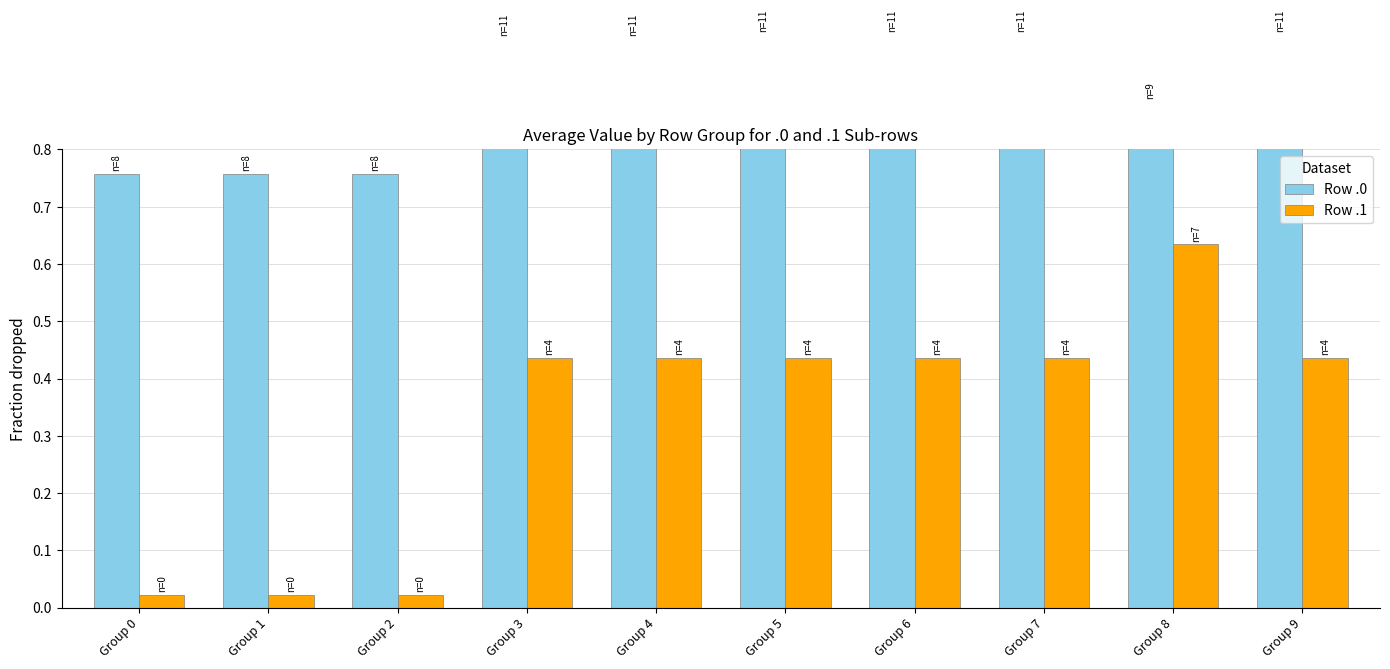

How many groups of bars are there?

10